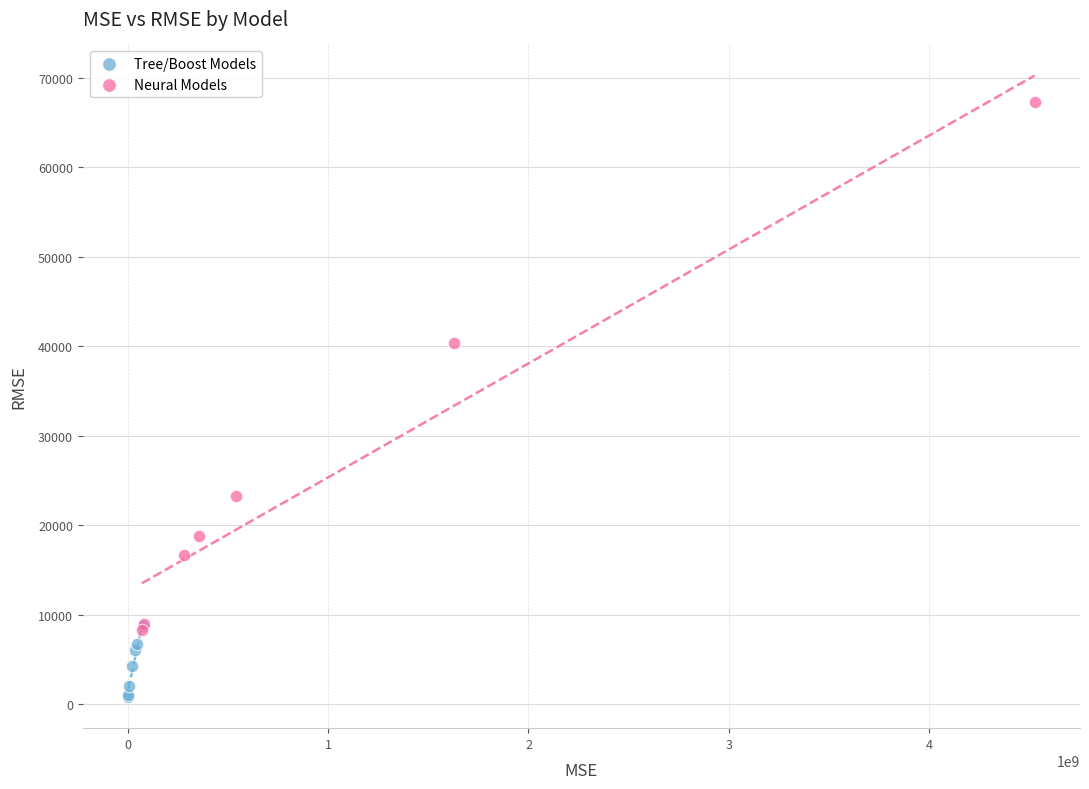

Which series reaches the maximum Y coordinate?

Neural Models